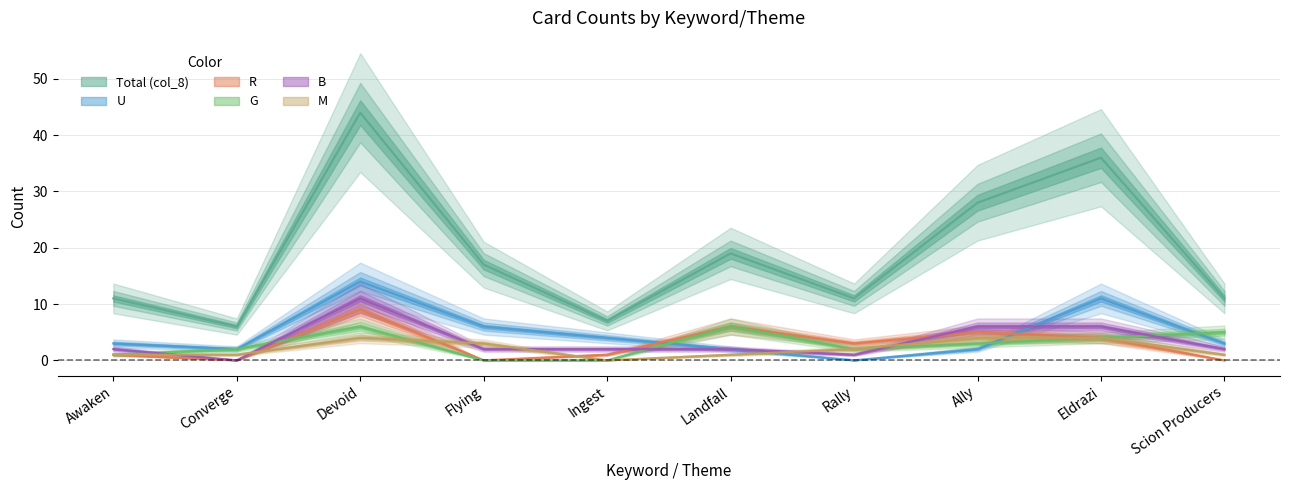

What is the average value of the R series?

3